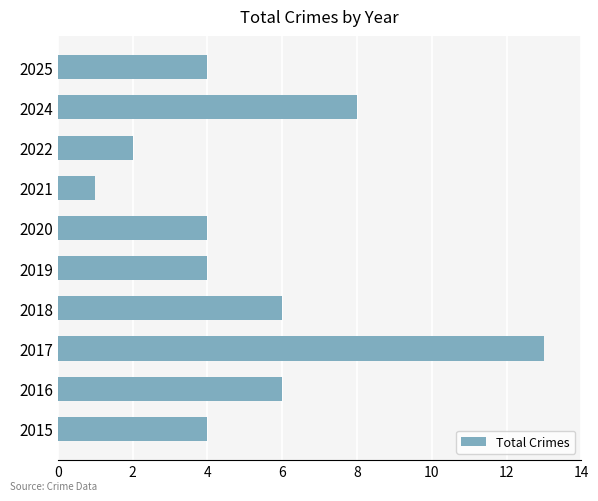

True or false: the data shows 6 at 2025.

False